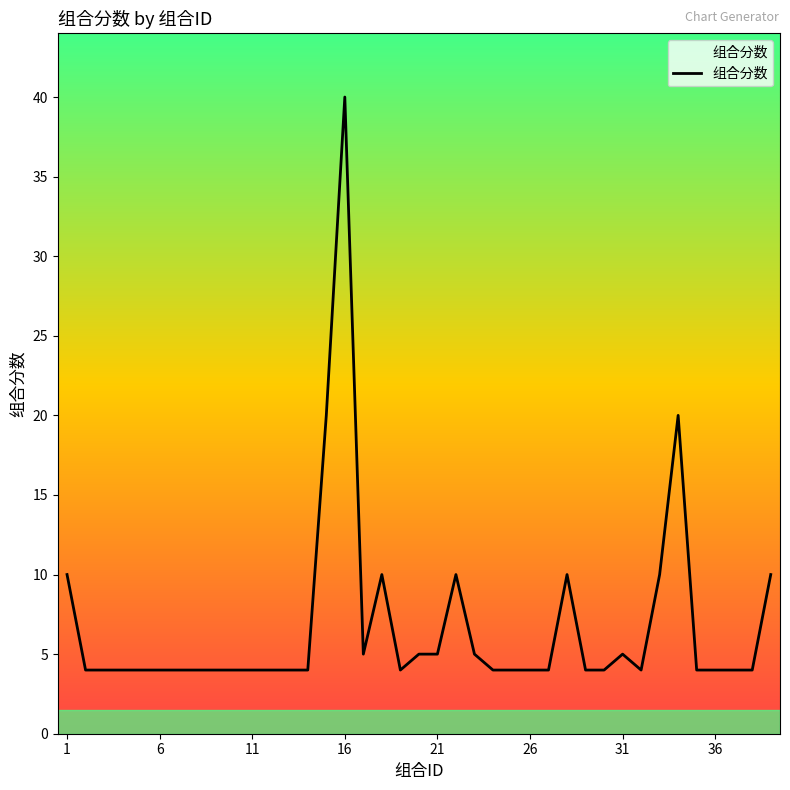

What is the greatest value displayed?

40